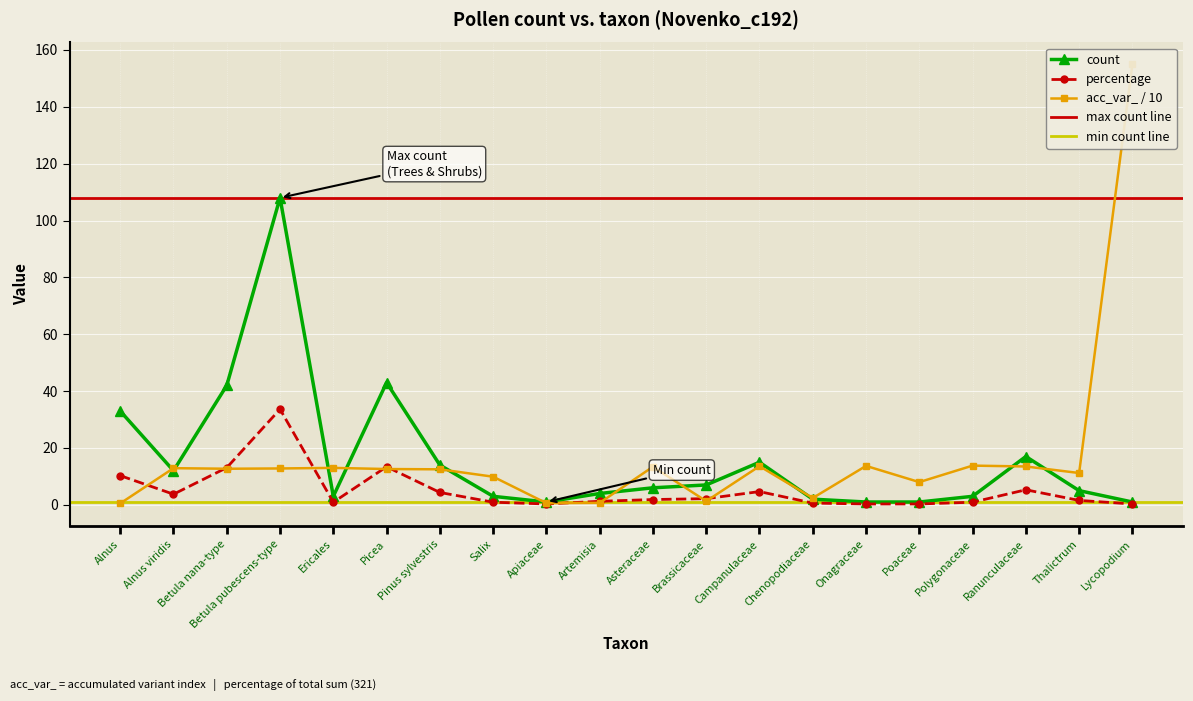

Between Artemisia and Alnus, which is larger?

Alnus